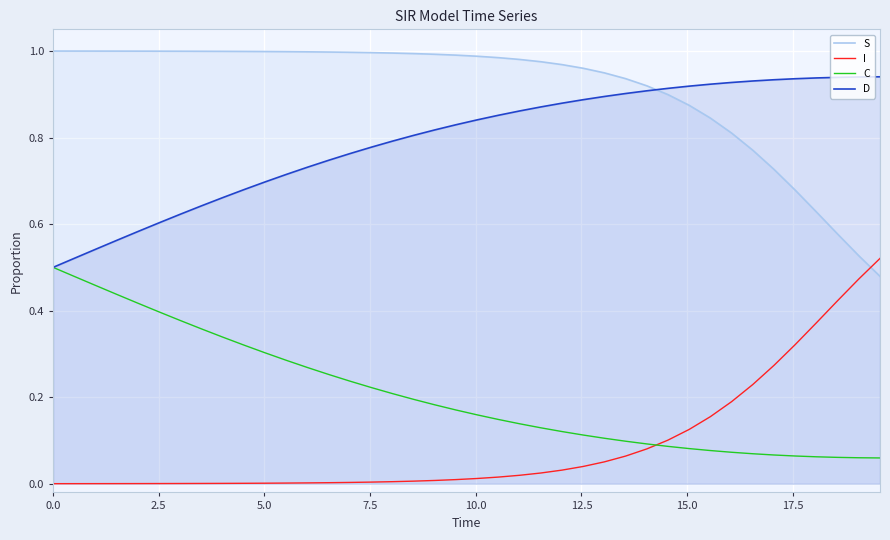

Which series has the largest total across all categories?

S